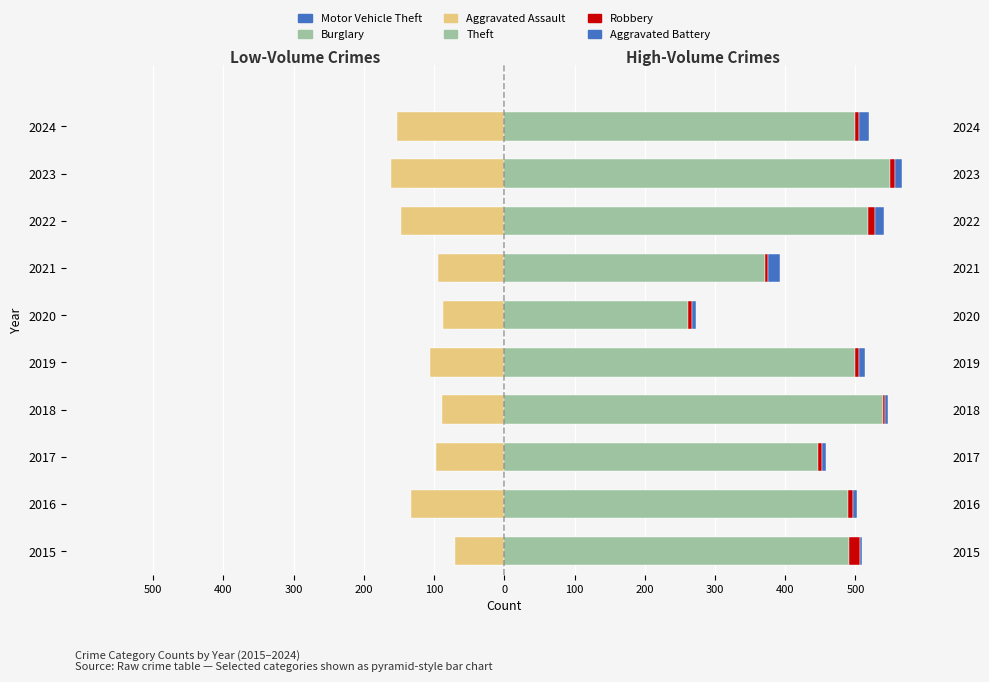

Reading left to right, extract all data points from this chart.

Motor Vehicle Theft: -43	-98	-69	-65	-87	-71	-60	-116	-133	-120
Burglary: -62	-120	-87	-81	-99	-76	-83	-132	-142	-133
Aggravated Assault: -70	-133	-97	-88	-106	-87	-95	-147	-161	-153
Theft: 491	489	447	539	499	261	371	518	549	499
Robbery: 15	8	6	3	6	6	5	10	7	6
Aggravated Battery: 3	5	5	4	8	6	17	13	11	15